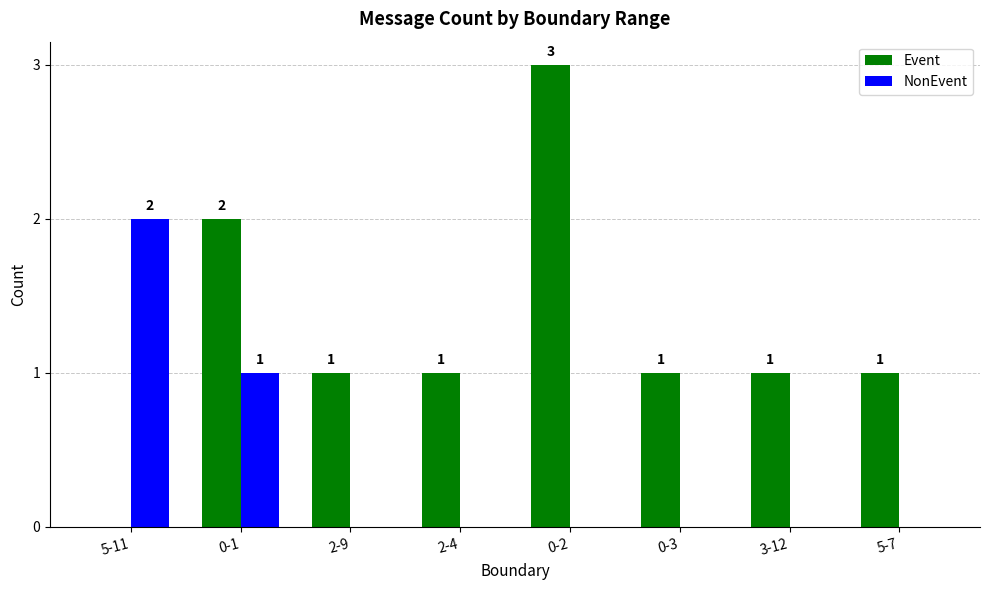

Is it true that NonEvent equals -1 at 2-4?

False